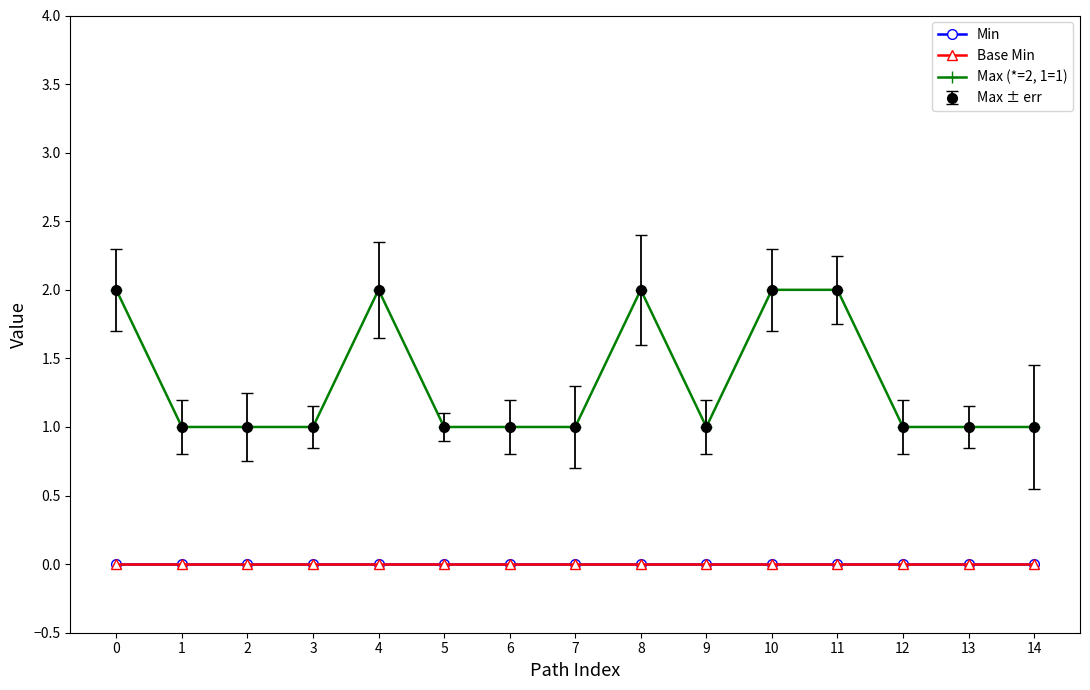

Does the chart have visible grid lines?

No